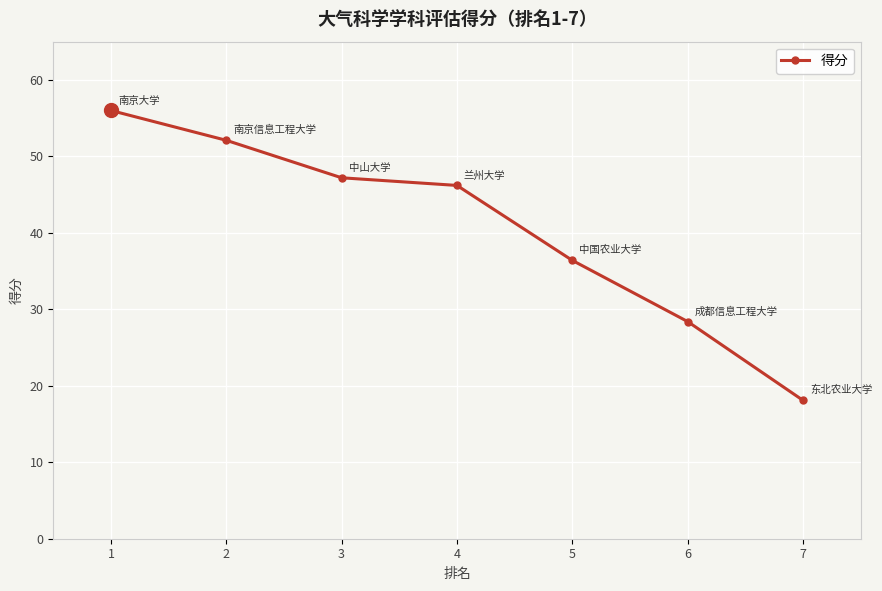

What is the ratio of the value at 7 to the value at 6?

0.6